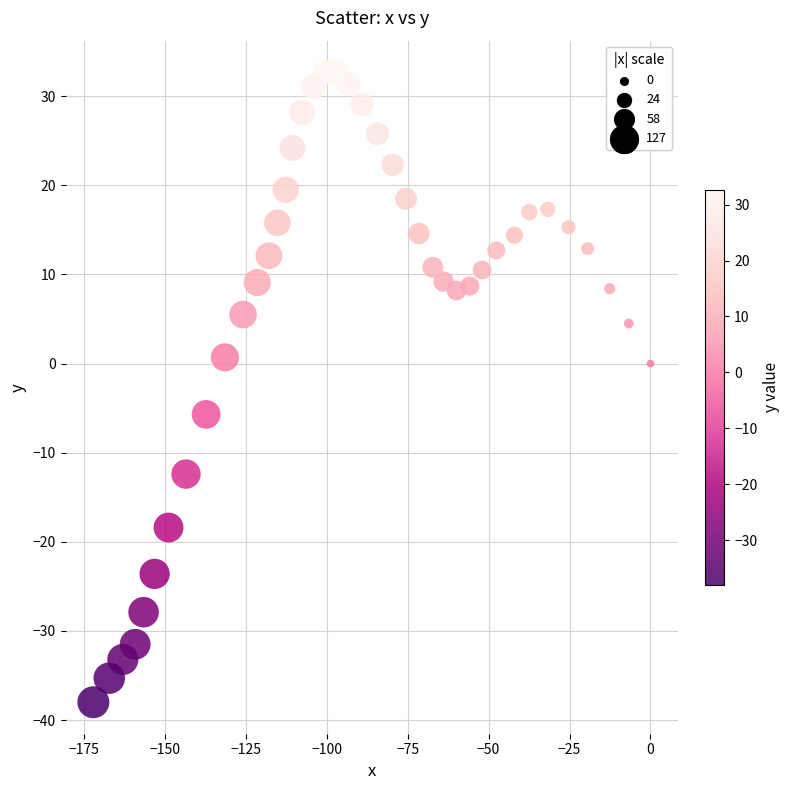

What is the range of X values (max minus min)?

172.0